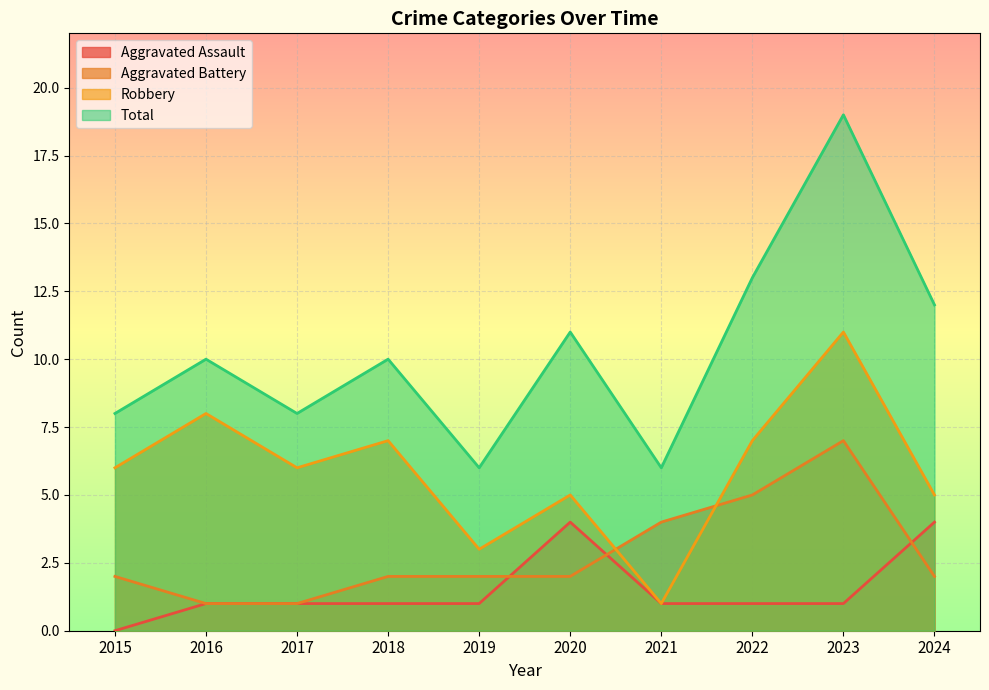

True or false: Aggravated Battery has a value of 1 at 2018.

False